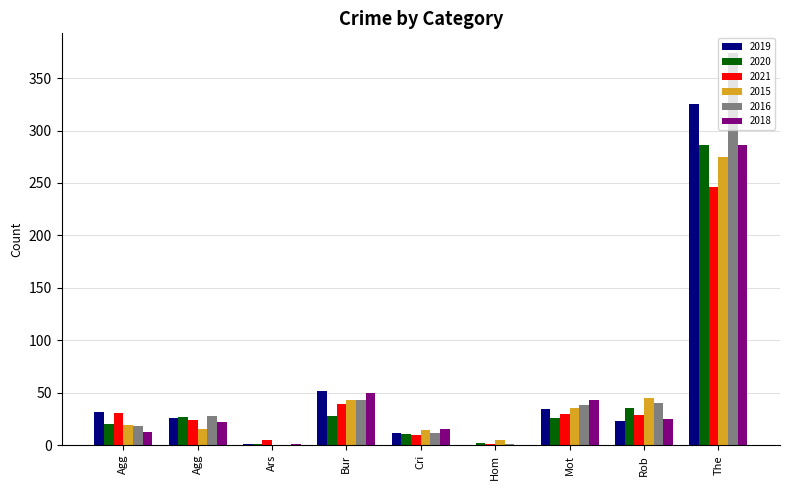

Are the bars horizontal?

No